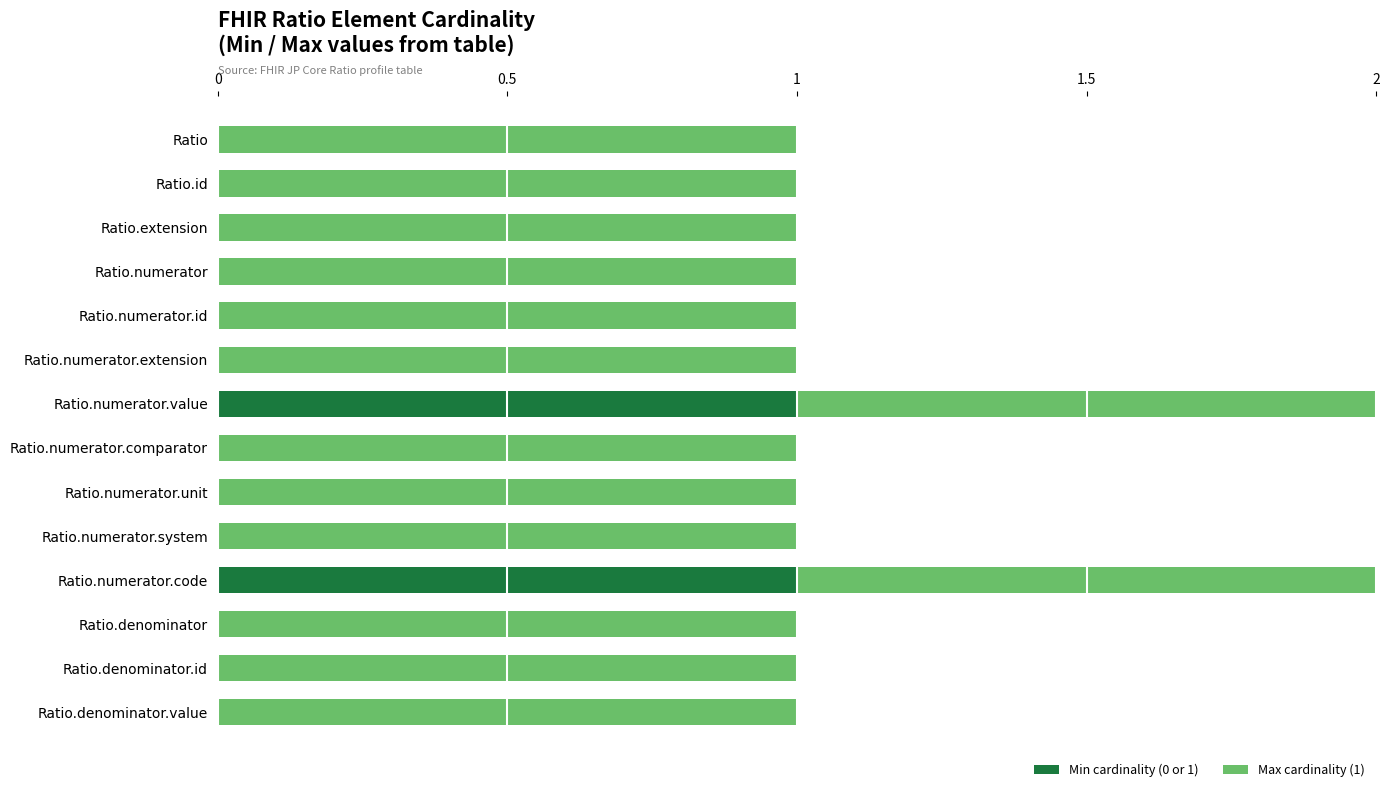

Is it true that Min cardinality (0 or 1) equals 0 at Ratio.extension?

True